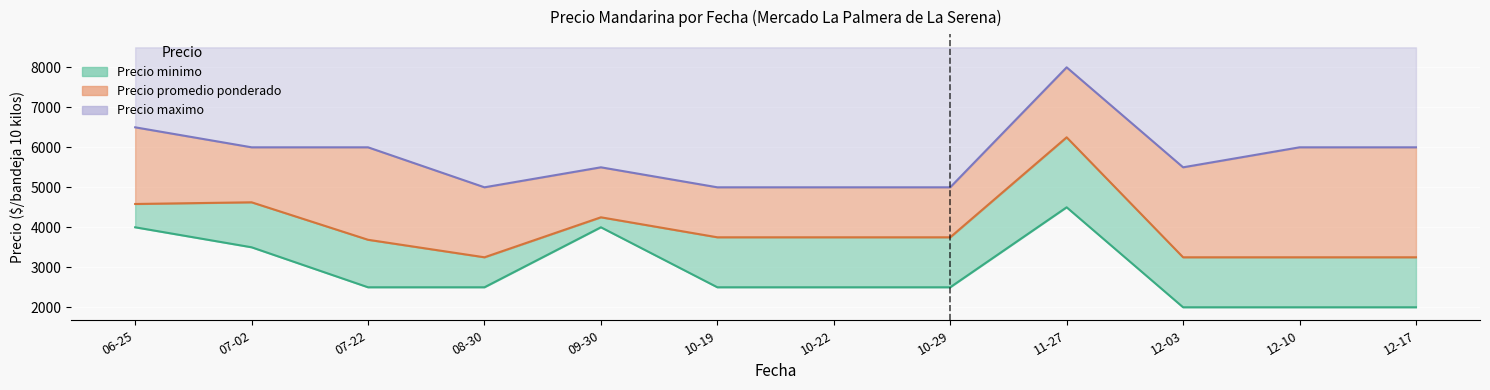

List the series in order of their overall mean, lowest first.

Precio minimo, Precio promedio ponderado, Precio maximo